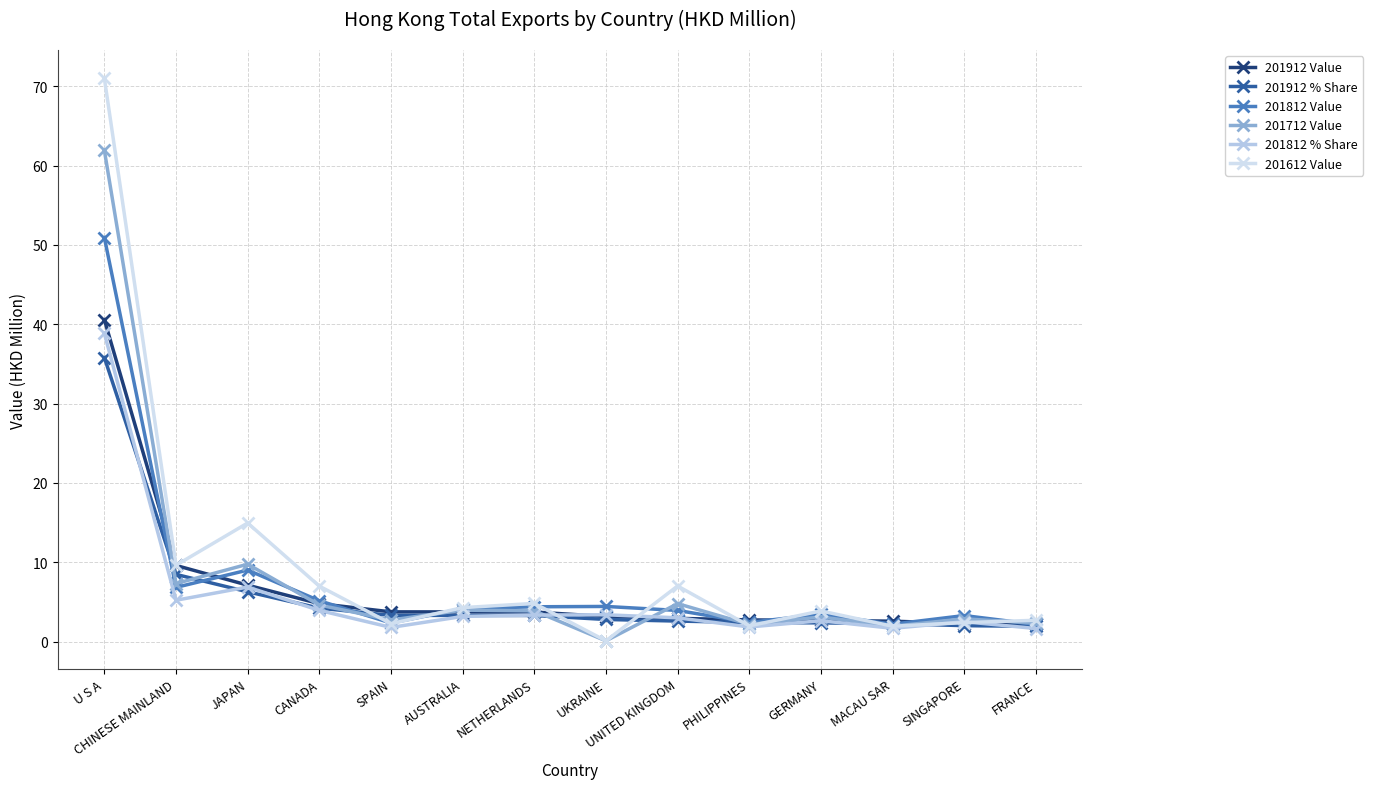

At which category is the sum across all series the highest?

U S A